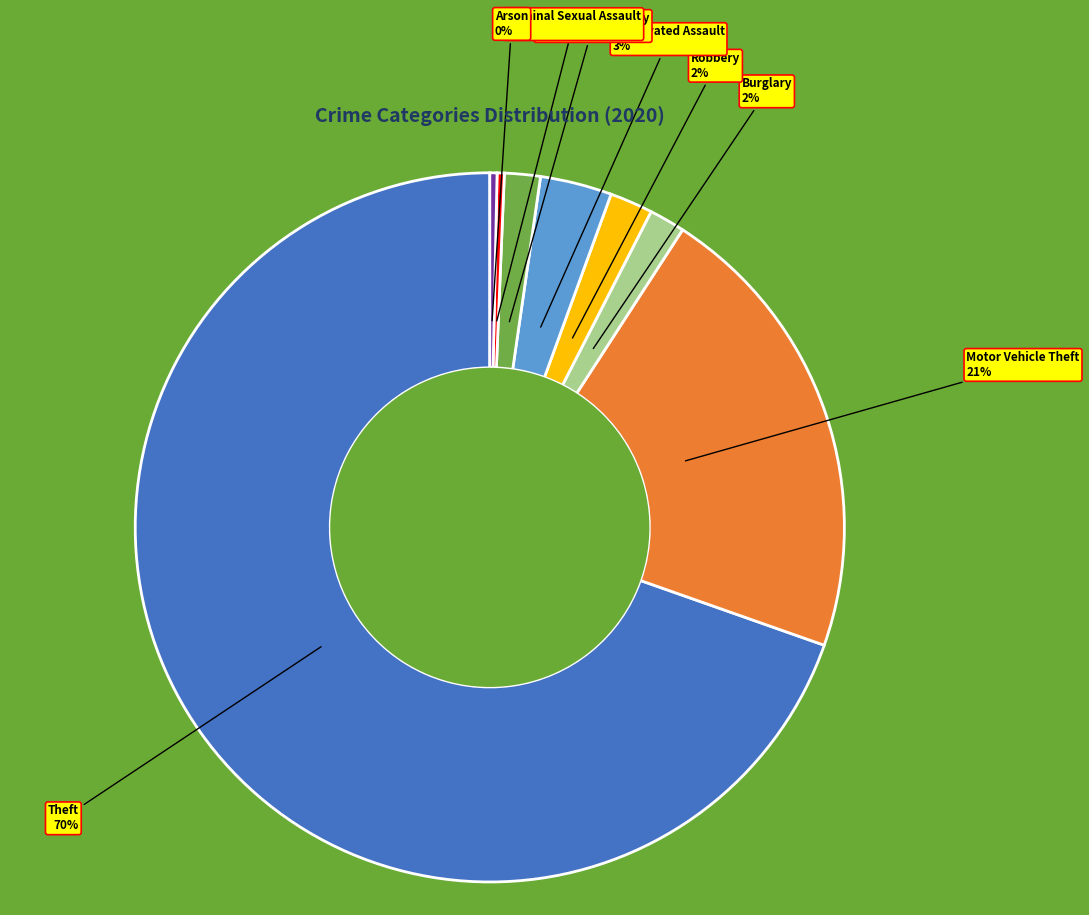

To the nearest percent, what is the combined percentage of Burglary and Aggravated Assault?

5%